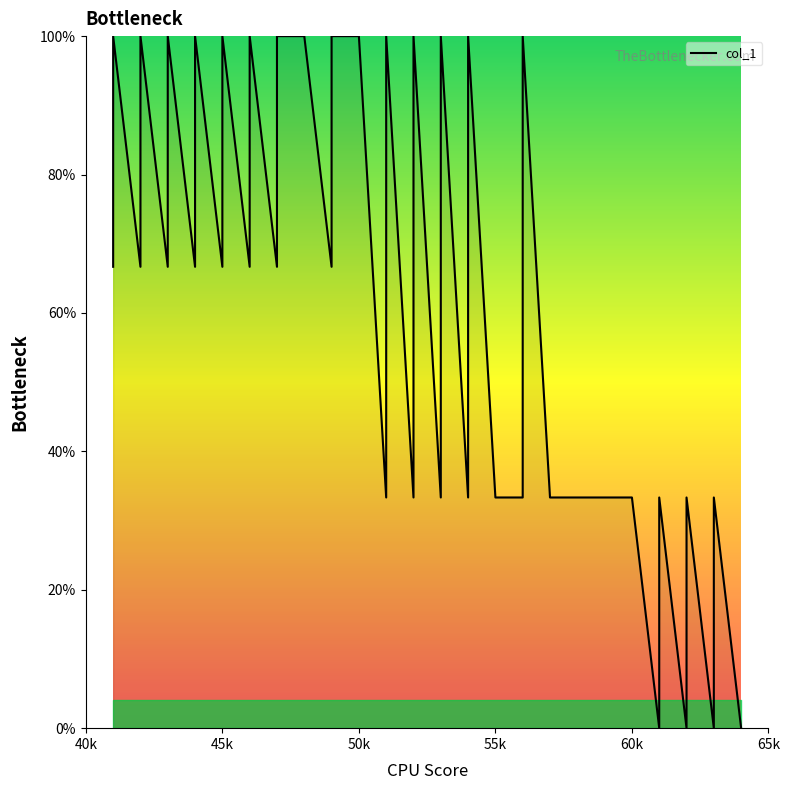

How many interior local peaks (higher than both neighbors) does the data have?

14